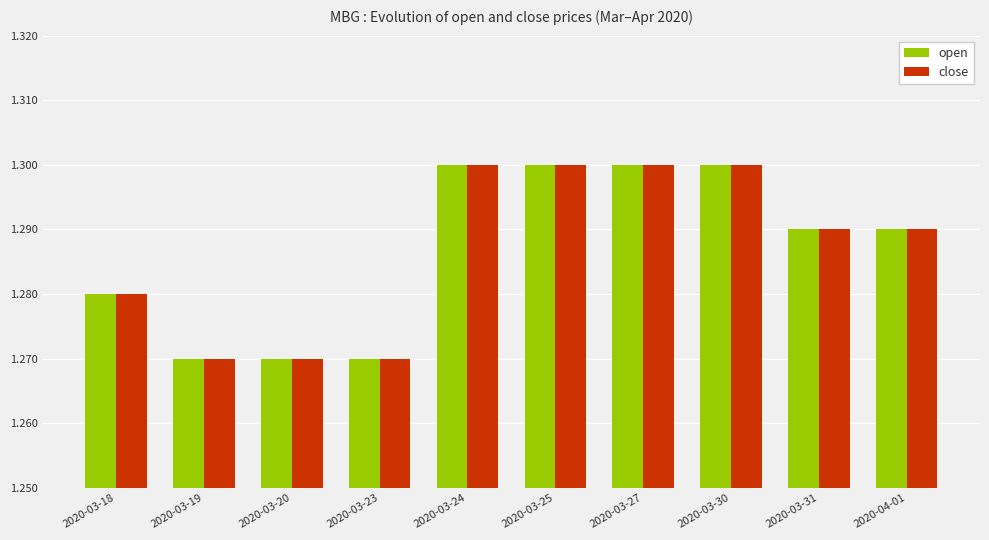

Is the value of open at 2020-03-24 greater than the value of close at 2020-04-01?

Yes